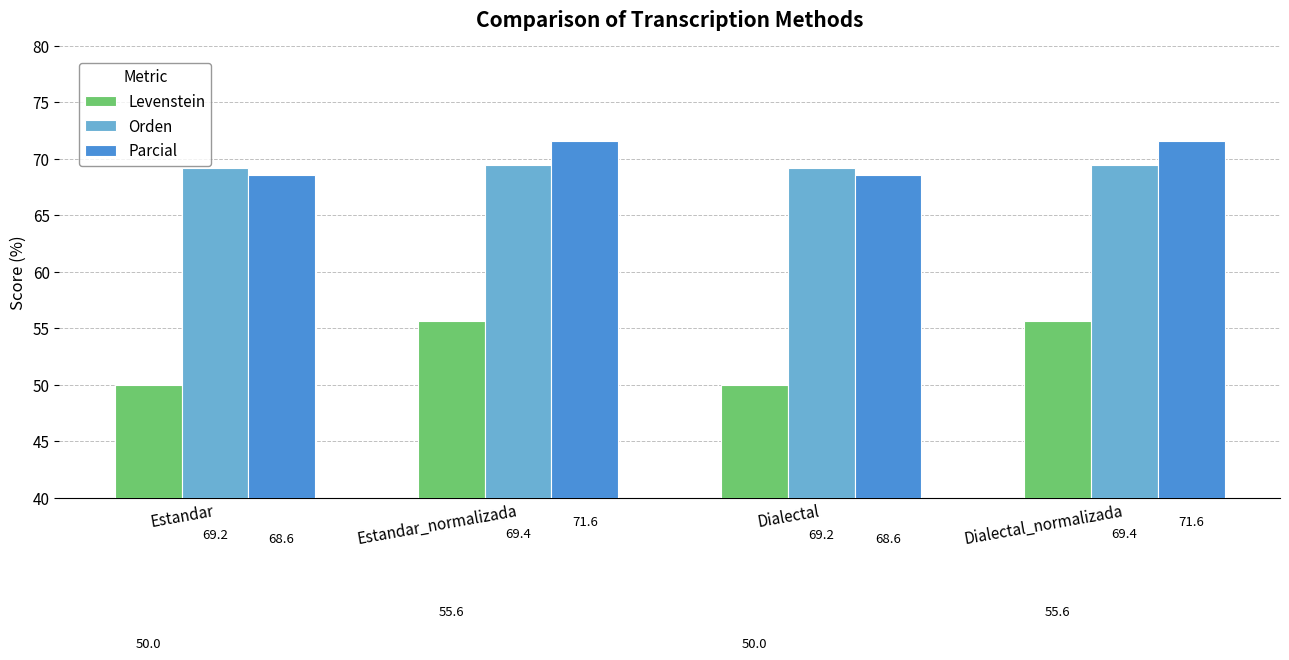

What is the difference between the second highest and minimum values in the Orden series?

0.2